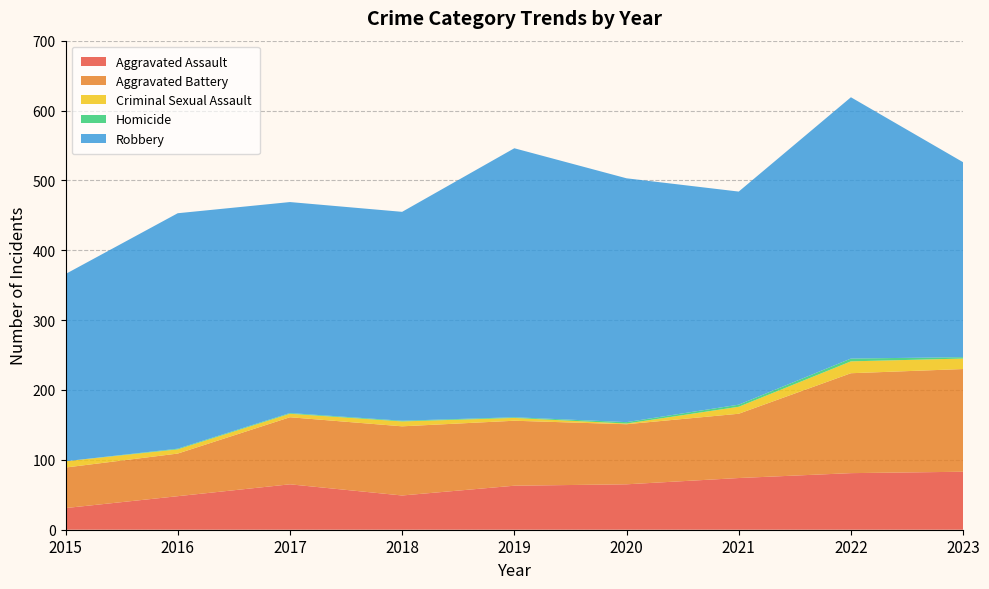

Reading left to right, what are all the values shown in this chart?

Aggravated Assault: 31	48	65	49	63	65	74	81	83
Aggravated Battery: 58	61	96	99	93	86	92	143	147
Criminal Sexual Assault: 9	6	5	7	4	1	10	17	15
Homicide: 0	1	1	1	1	2	3	4	2
Robbery: 268	337	302	299	385	349	305	374	279